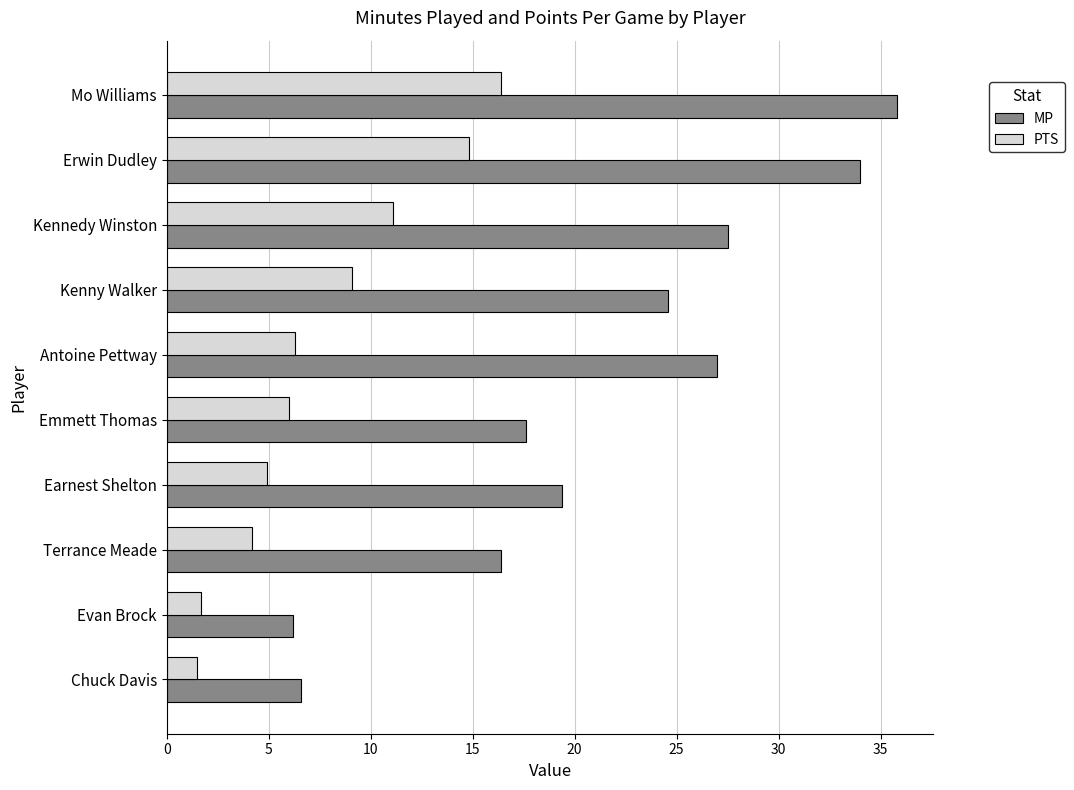

What value does the MP series have at Antoine Pettway?

27.0